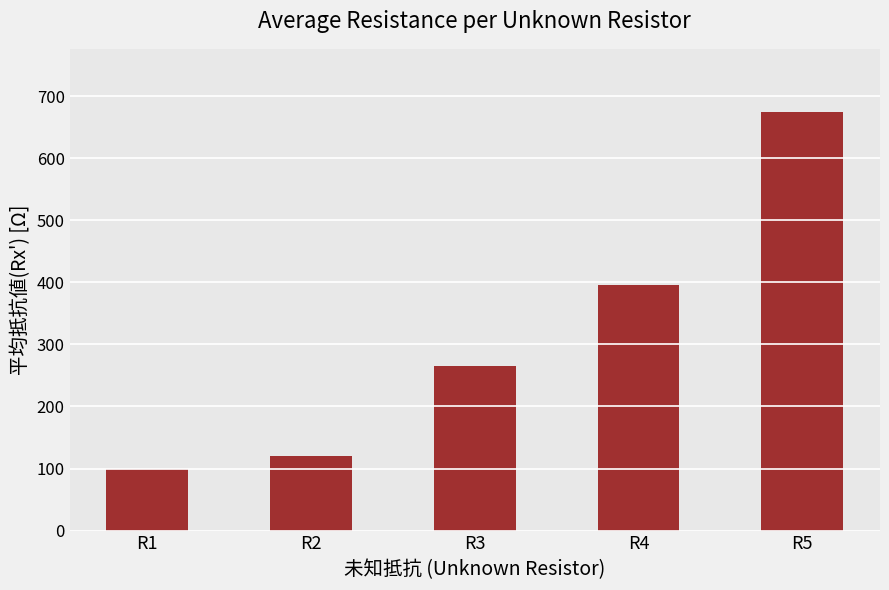

Which label corresponds to the largest value in the chart?

R5